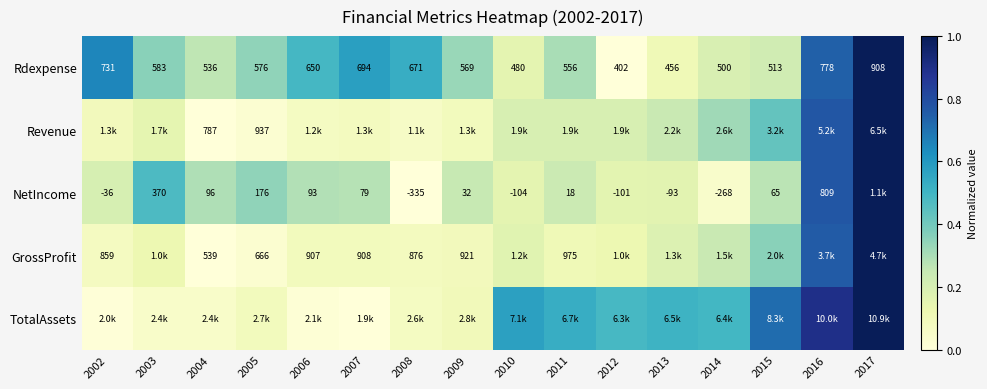

List the labels in order of Revenue value, smallest first.

2004, 2005, 2008, 2006, 2007, 2009, 2002, 2003, 2010, 2011, 2012, 2013, 2014, 2015, 2016, 2017